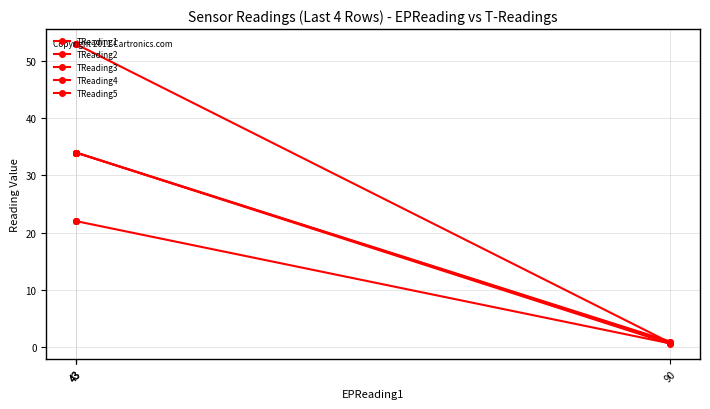

Is it true that TReading4 equals 0.9 at 90?

True